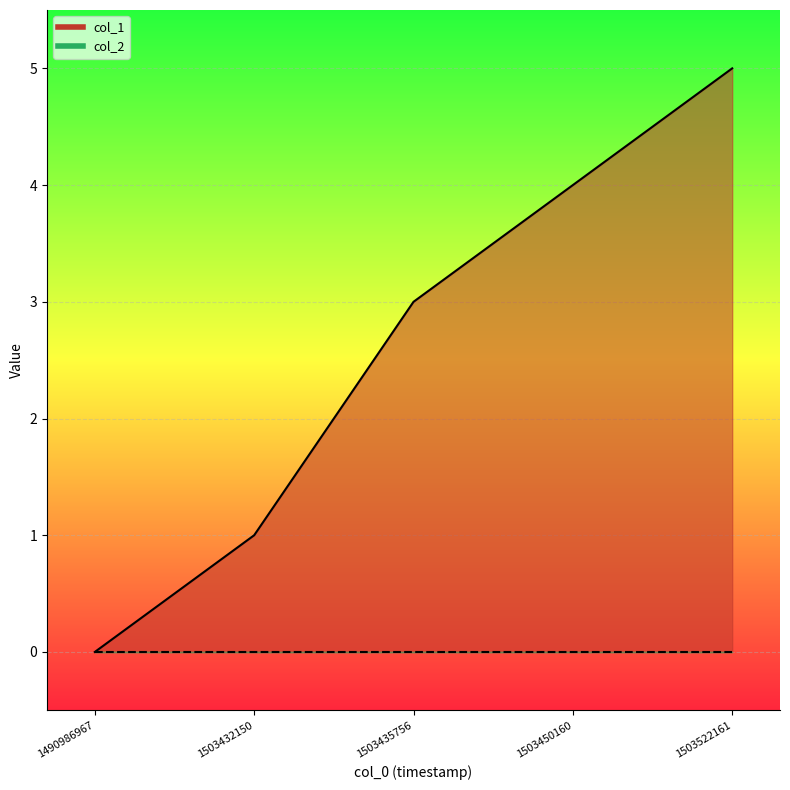

Reading right to left, what are all the values shown in this chart?

5	4	3	1	0